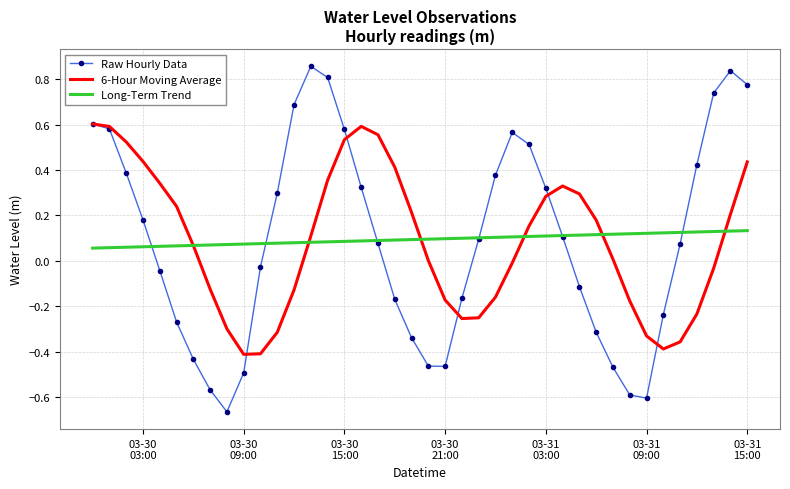

Rank the series by their maximum value, from highest to lowest.

Raw Hourly Data, 6-Hour Moving Average, Long-Term Trend